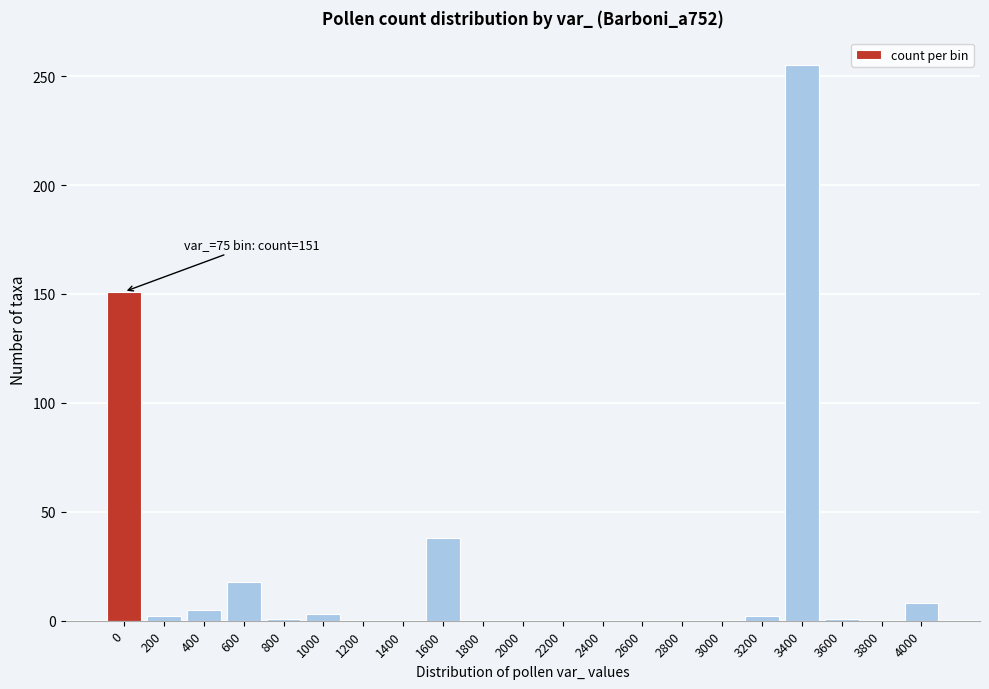

What is the maximum value shown in the chart?

255